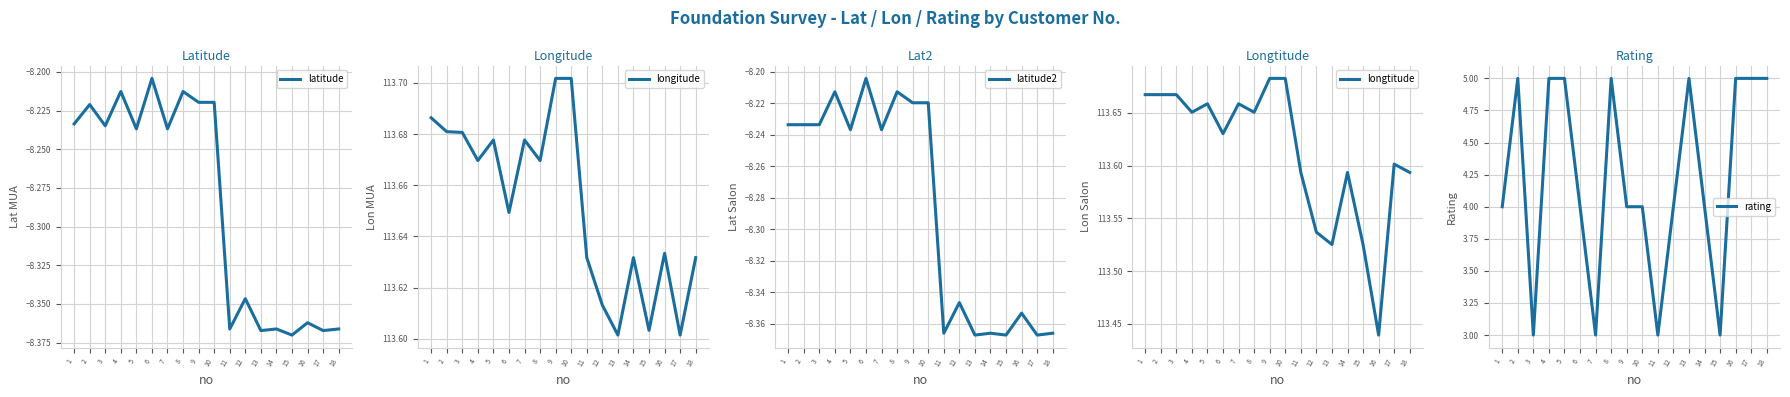

Is it true that longtitude equals 25.9 at 5?

False